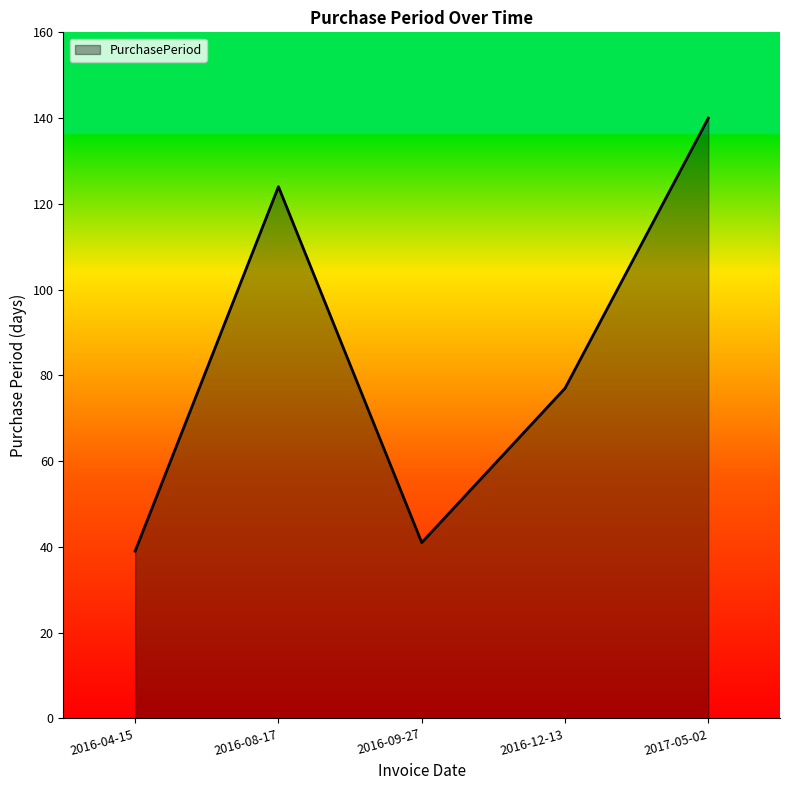

What is the difference between the maximum and minimum values?

101